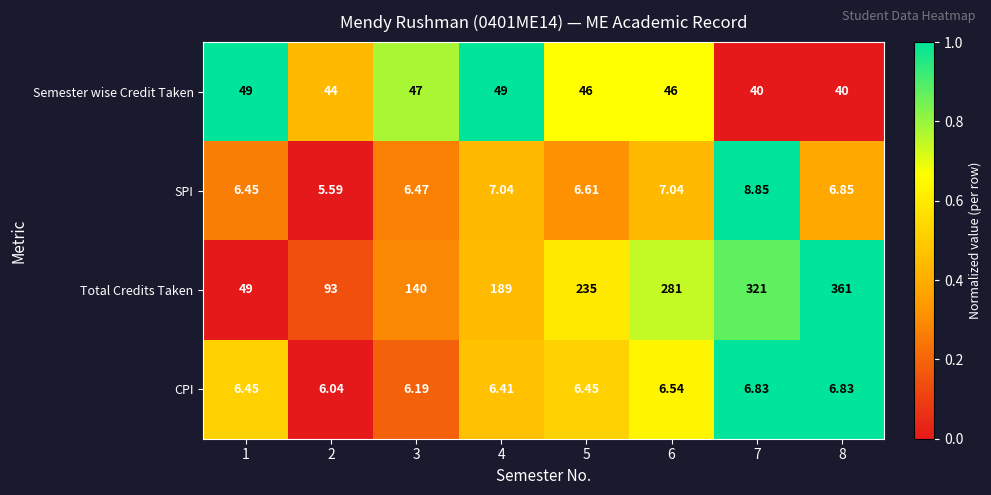

At 5, list the series in order from largest to smallest.

Total Credits Taken, Semester wise Credit Taken, SPI, CPI